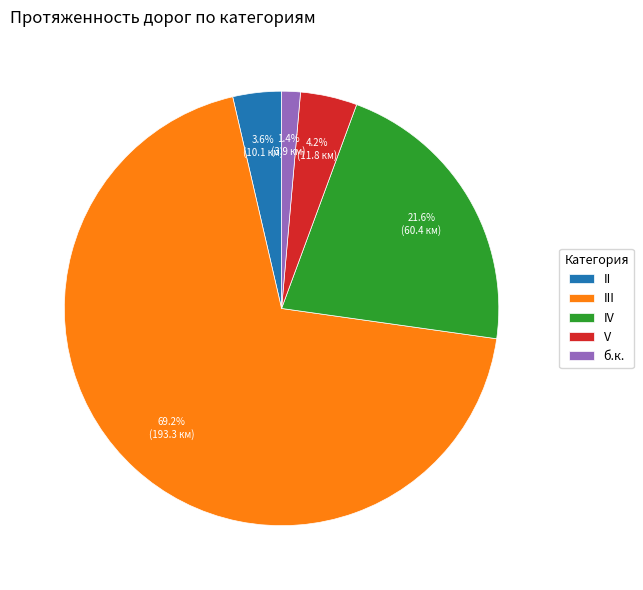

Which category has the biggest portion of the pie?

III